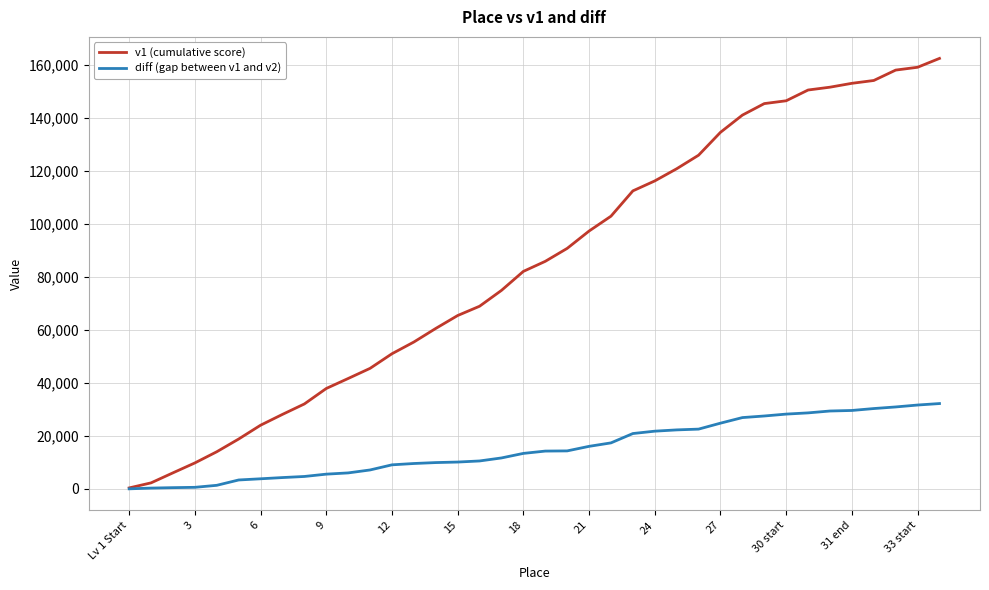

Which series has the largest total across all categories?

v1 (cumulative score)